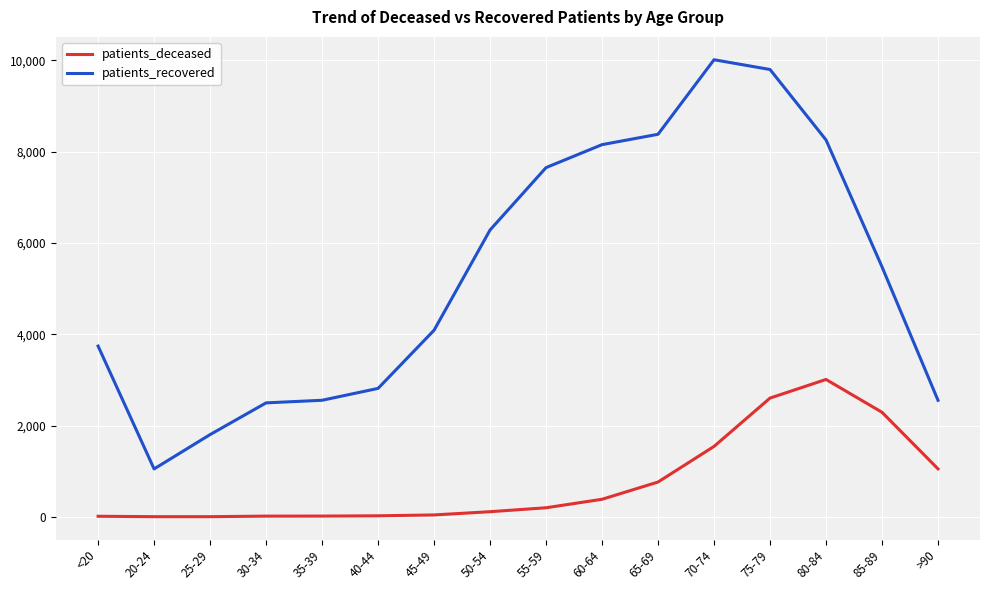

Is the value of patients_recovered at 60-64 greater than the value of patients_deceased at 60-64?

Yes